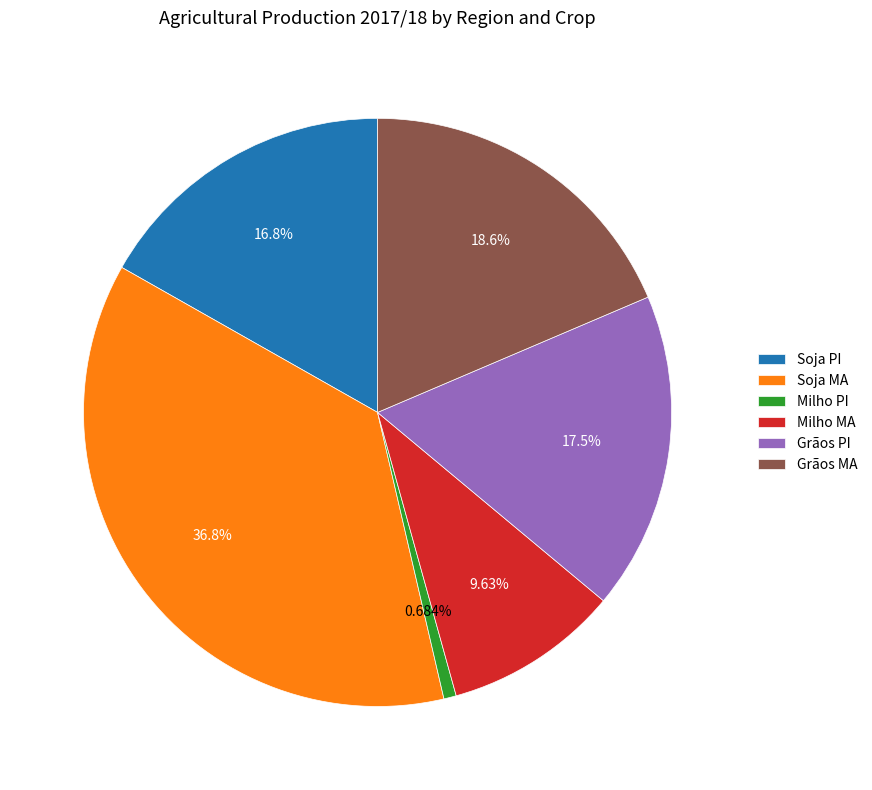

Is it true that Grãos PI is 32% of the pie?

False